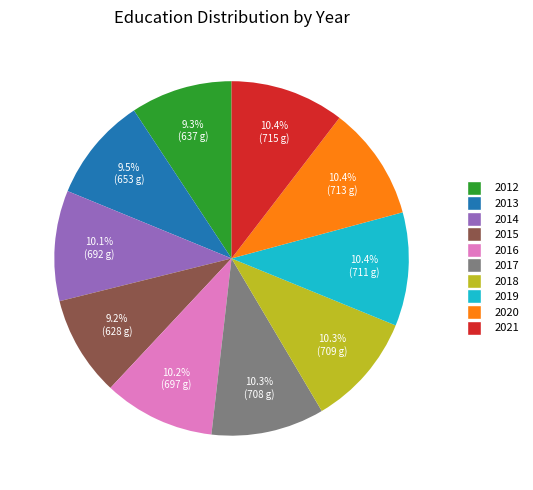

To the nearest percent, what percentage of the pie is 2014?

10%